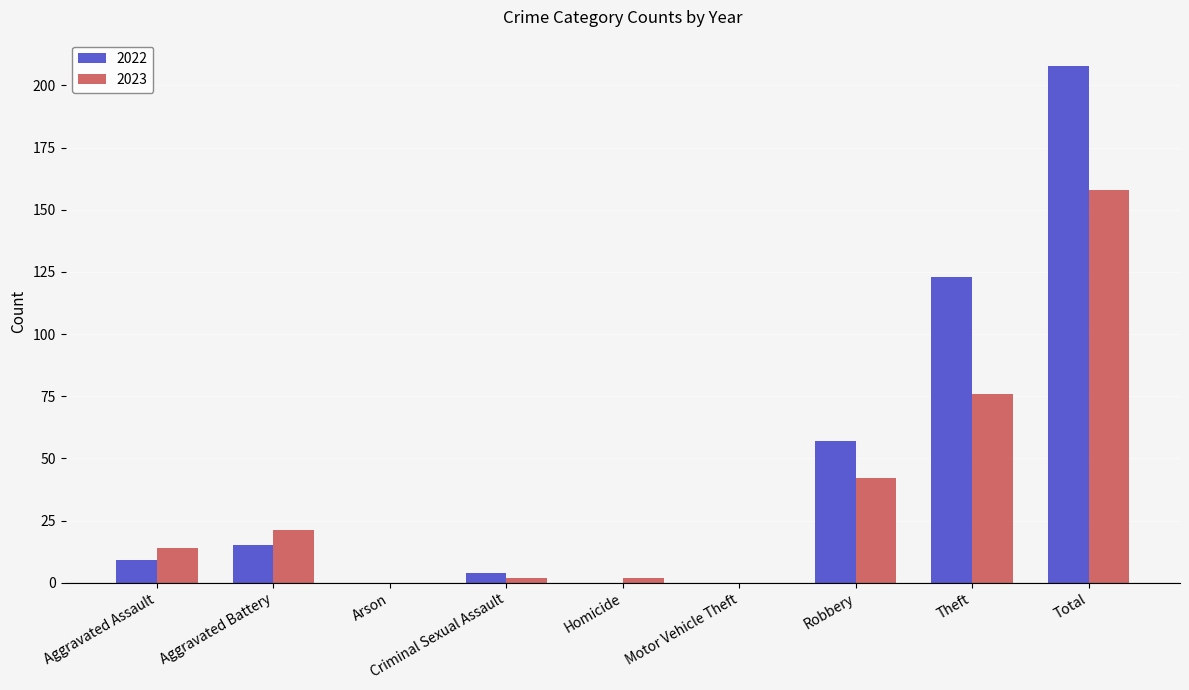

Reading left to right, what are all the values shown in this chart?

2022: 9	15	0	4	0	0	57	123	208
2023: 14	21	0	2	2	0	42	76	158